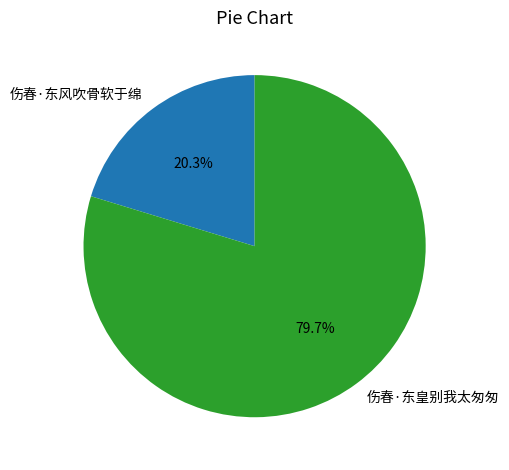

What percentage is the 伤春·东风吹骨软于绵 slice, to the nearest percent?

20%